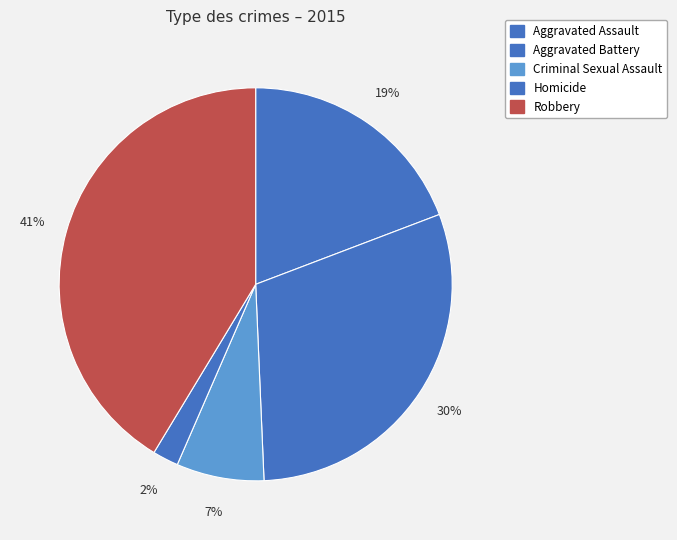

Do Aggravated Battery and Criminal Sexual Assault together represent more than half of the pie?

No